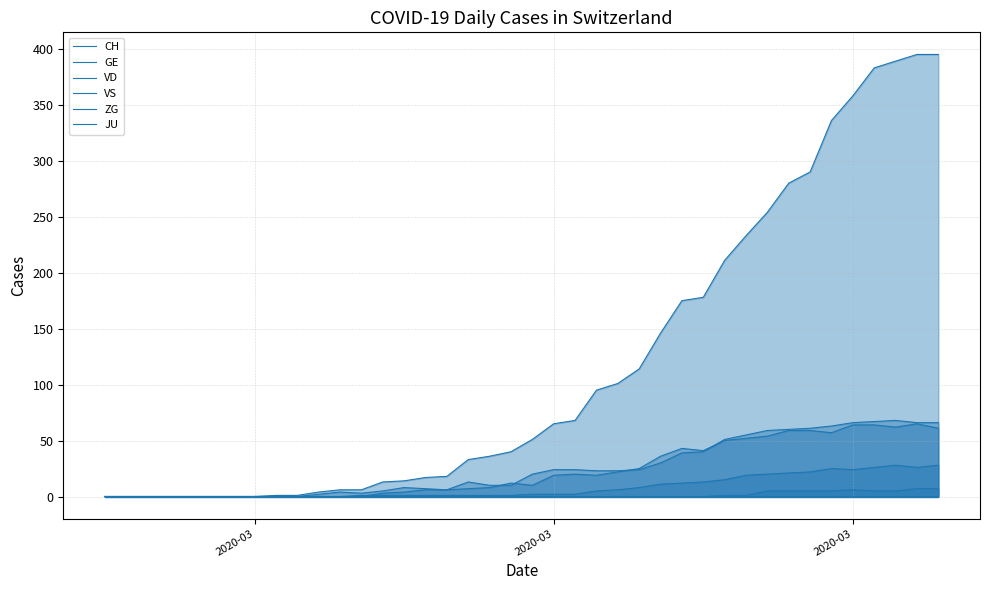

Reading left to right, list all the values displayed in this chart.

CH: 0	0	0	0	0	0	0	0	1	1	4	6	6	13	14	17	18	33	36	40	51	65	68	95	101	114	146	175	178	211	233	254	280	290	336	358	383	389	395	395
GE: 0	0	0	0	0	0	0	0	0	0	0	0	0	3	4	6	6	7	8	12	10	19	20	19	22	25	36	43	41	50	52	54	59	59	57	64	64	62	65	61
VD: 0	0	0	0	0	0	0	0	0	0	2	4	3	5	8	7	6	13	10	10	20	24	24	23	23	24	30	39	40	51	55	59	60	61	63	66	67	68	66	66
VS: 0	0	0	0	0	0	0	0	0	0	0	0	1	1	1	1	1	1	1	1	2	2	2	5	6	8	11	12	13	15	19	20	21	22	25	24	26	28	26	28
ZG: 0	0	0	0	0	0	0	0	0	0	0	0	0	0	0	0	0	0	0	0	0	0	0	0	0	0	0	0	0	1	1	5	5	5	5	6	5	5	7	7
JU: 0	0	0	0	0	0	0	0	0	0	0	0	0	0	0	0	0	0	0	0	0	0	0	0	0	0	0	0	0	0	0	0	0	0	0	0	0	0	0	0